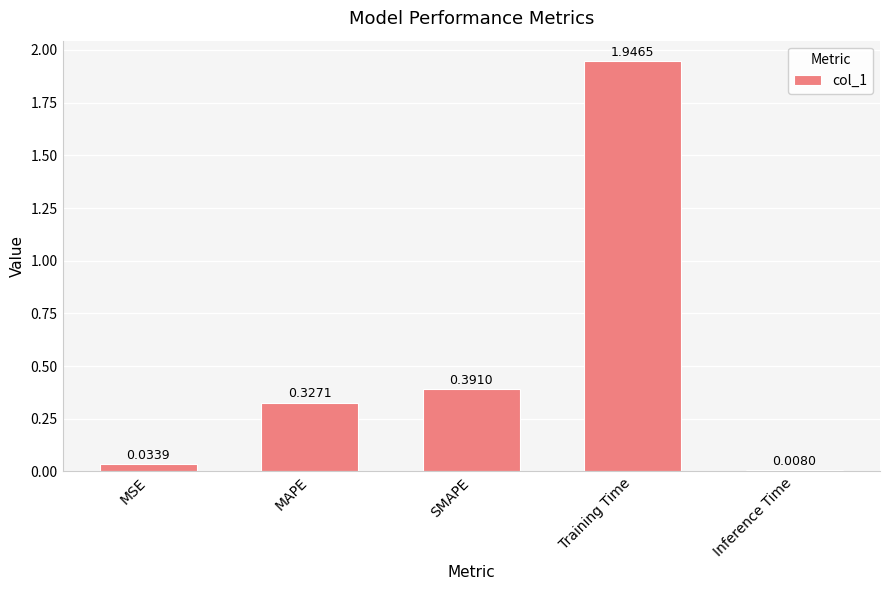

How many bars are there in total?

5